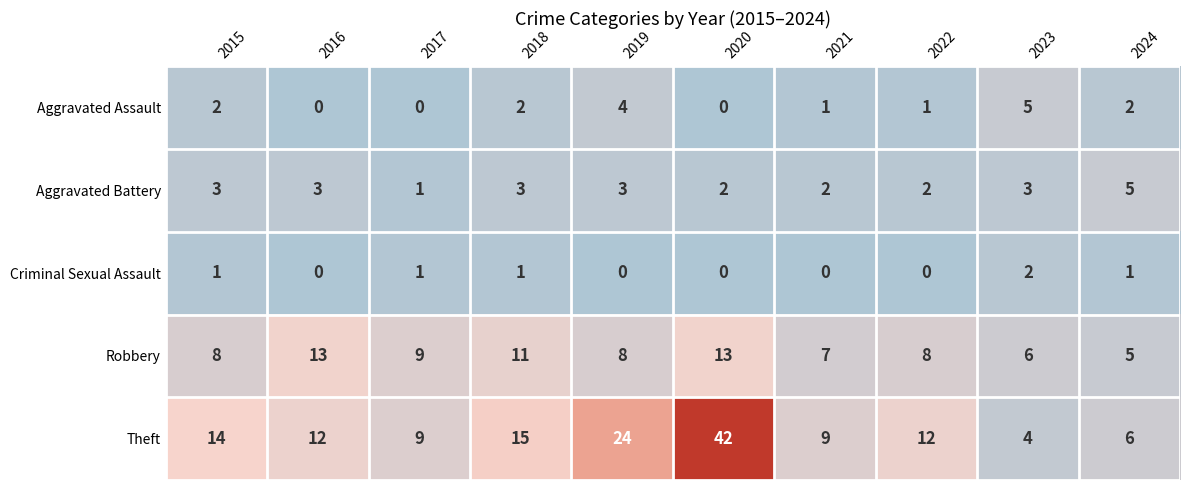

Is the value of Robbery at 2022 greater than the value of Aggravated Battery at 2024?

Yes